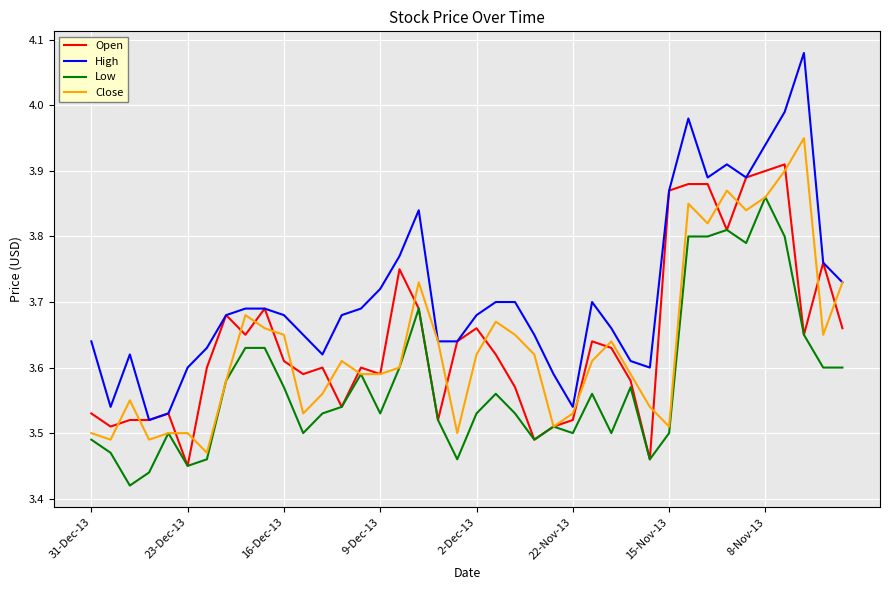

Which series has the largest total across all categories?

High